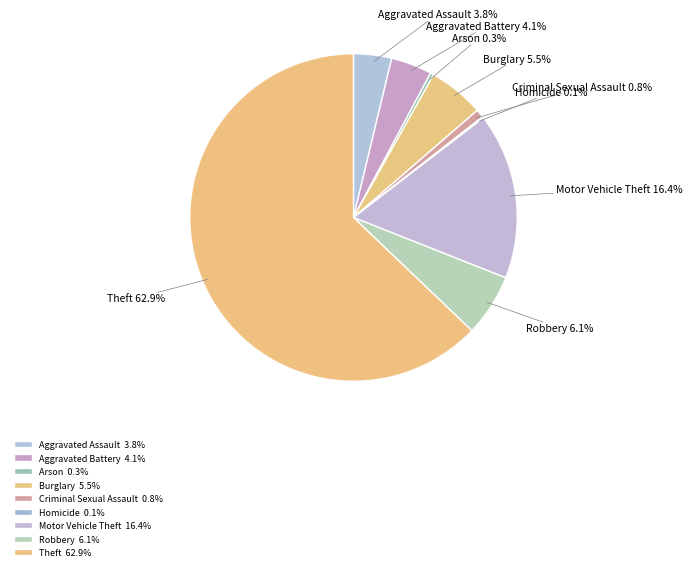

Approximately how many times larger is the value at Motor Vehicle Theft compared to Arson?

48.1